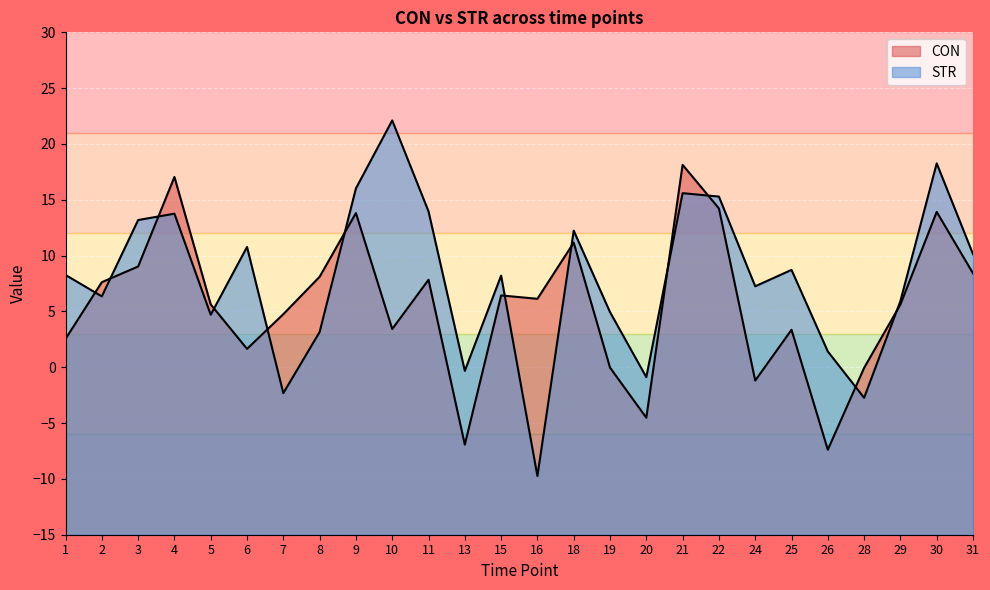

What is the sum of all CON values?

148.7